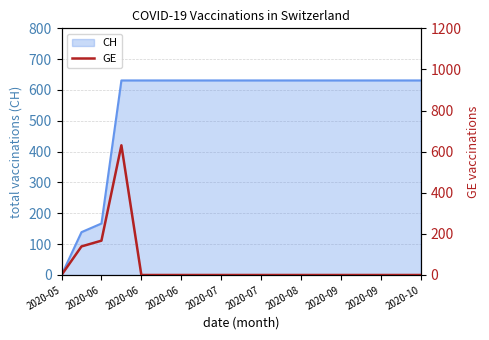

Which category has the lowest value across all series?

2020-05